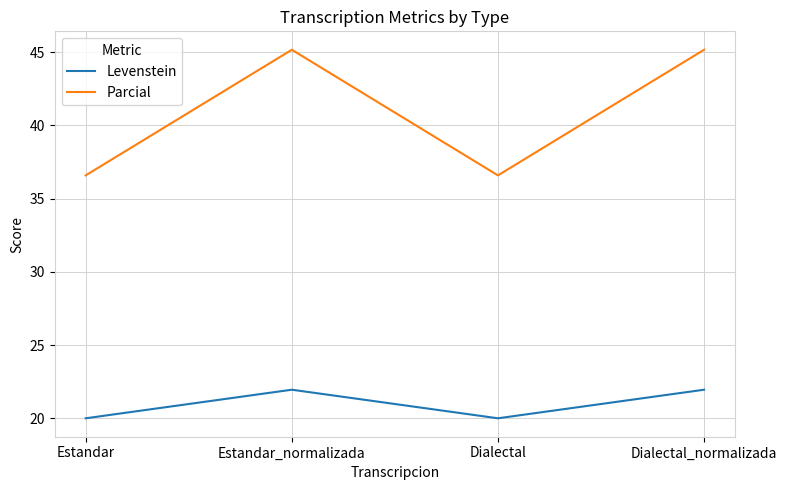

What is the difference between the highest and lowest values at Dialectal?

16.6